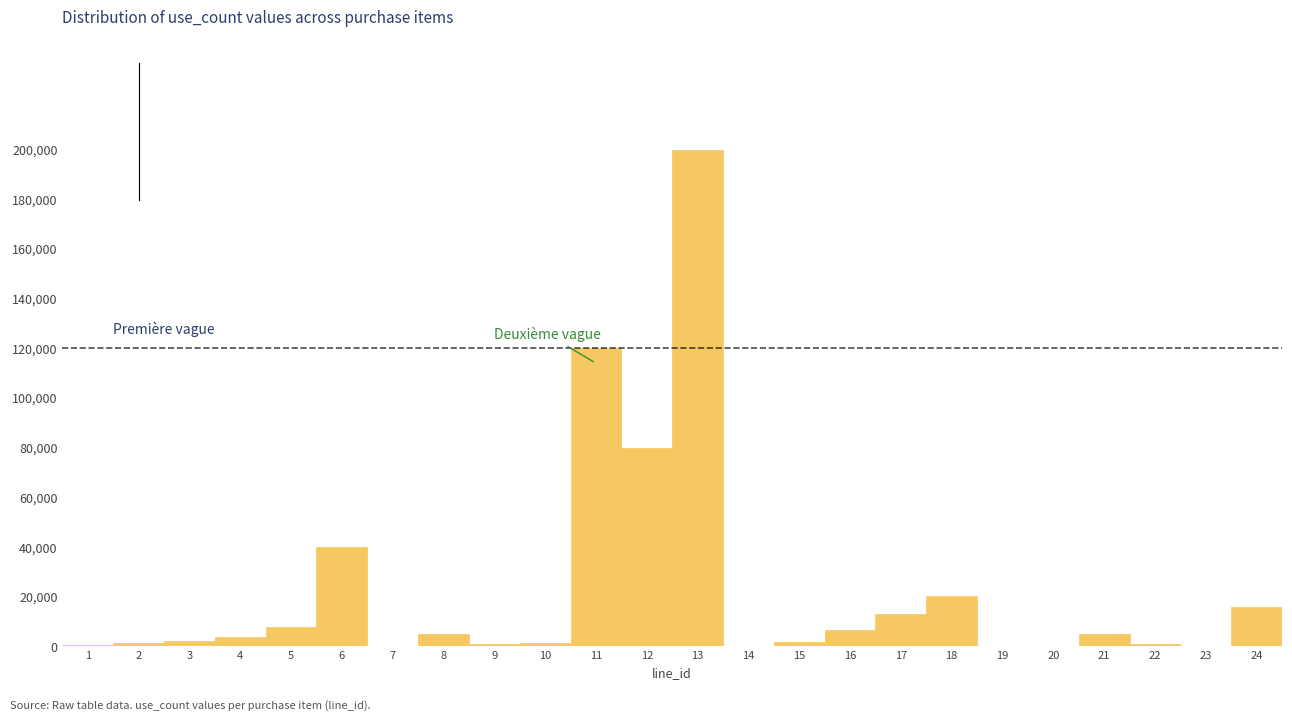

What is the maximum value shown in the chart?

199840